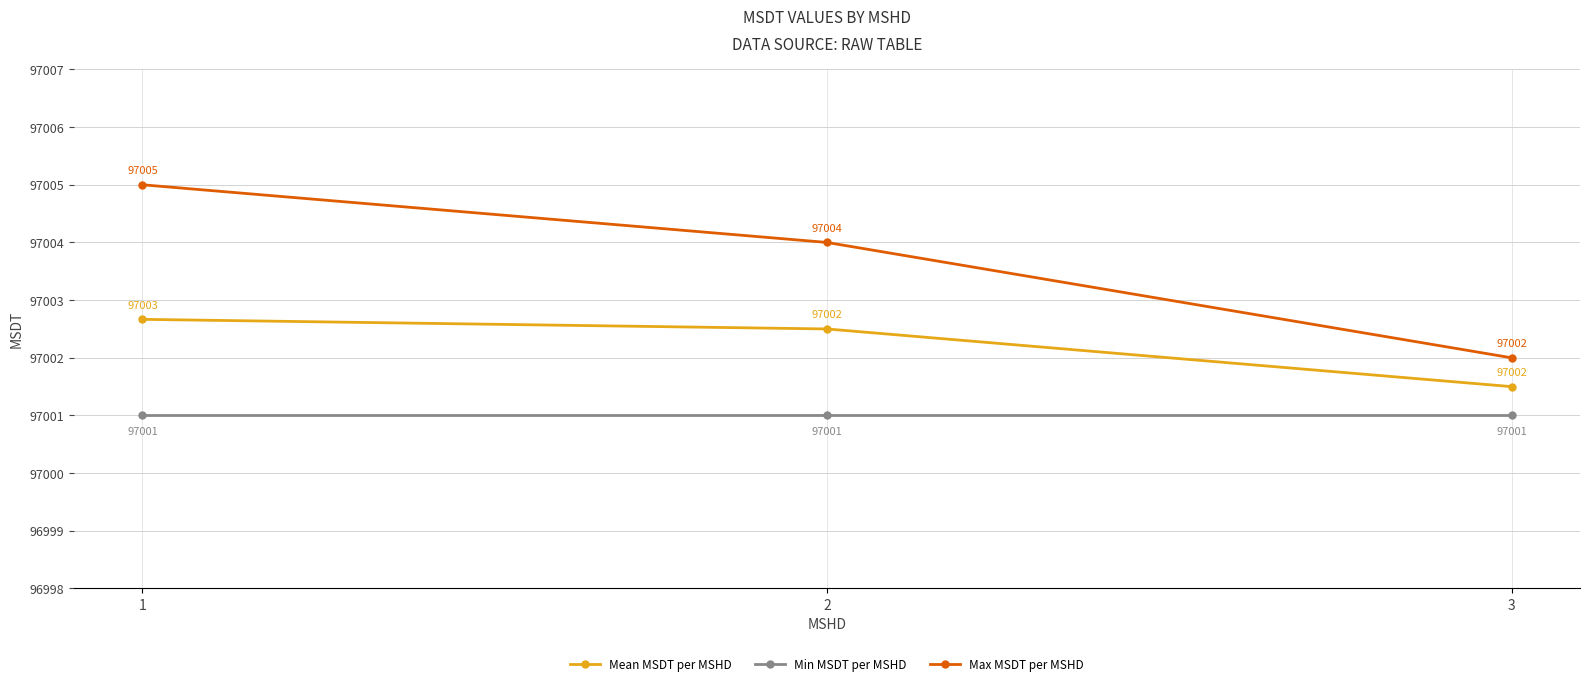

Rank the series by their average value, from highest to lowest.

Max MSDT per MSHD, Mean MSDT per MSHD, Min MSDT per MSHD